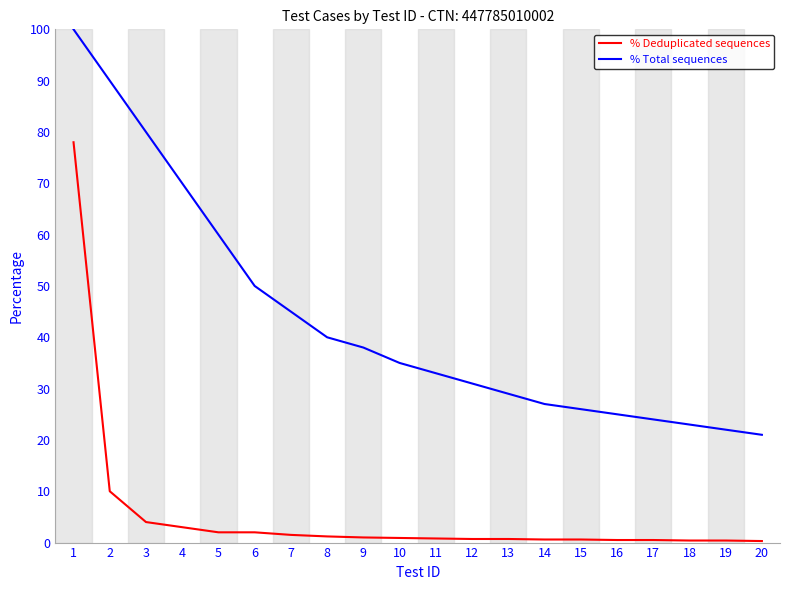

True or false: % Deduplicated sequences and % Total sequences intersect in this chart.

False